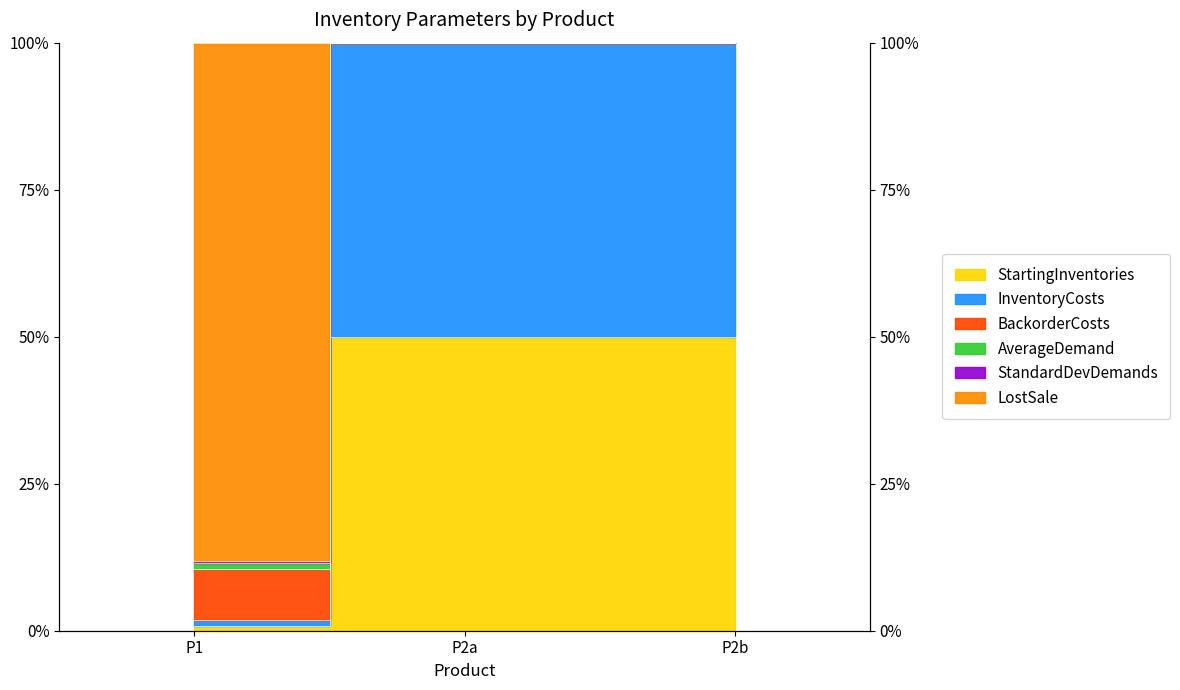

What is the spread (max minus min) of values at P1?

11.0